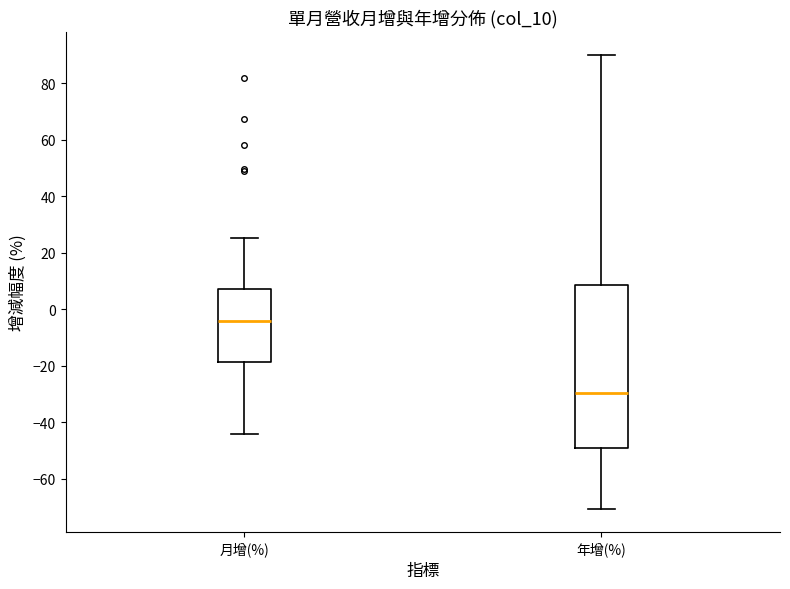

Which box is the tallest, from its lower edge to its upper edge?

年增(%)